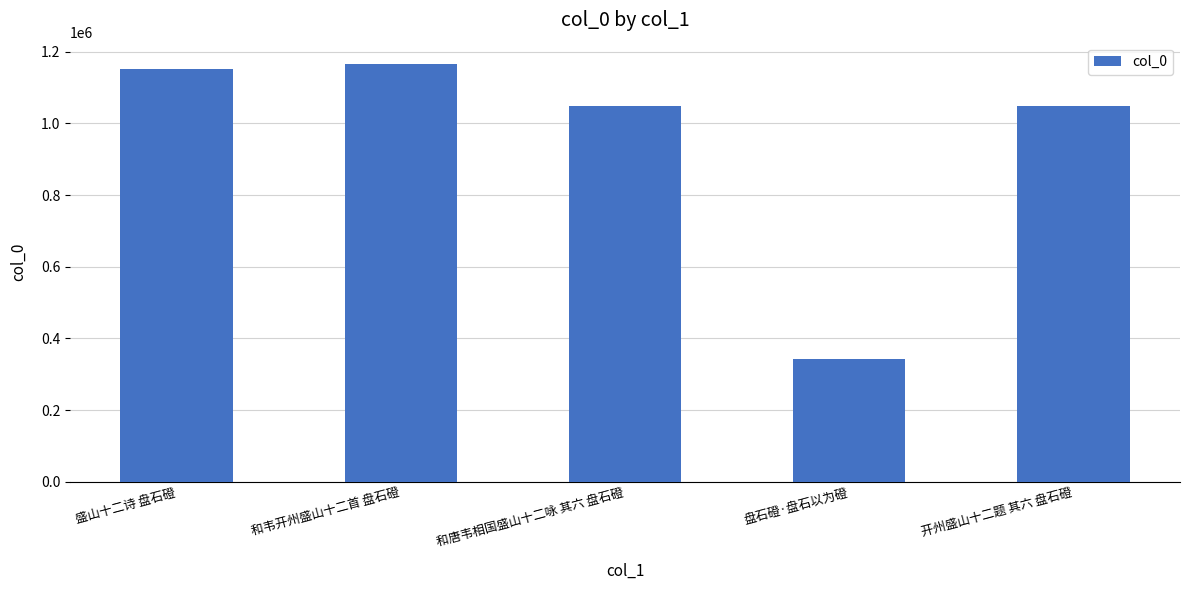

What is the approximate value at 盘石磴·盘石以为磴, to the nearest 10?

342840